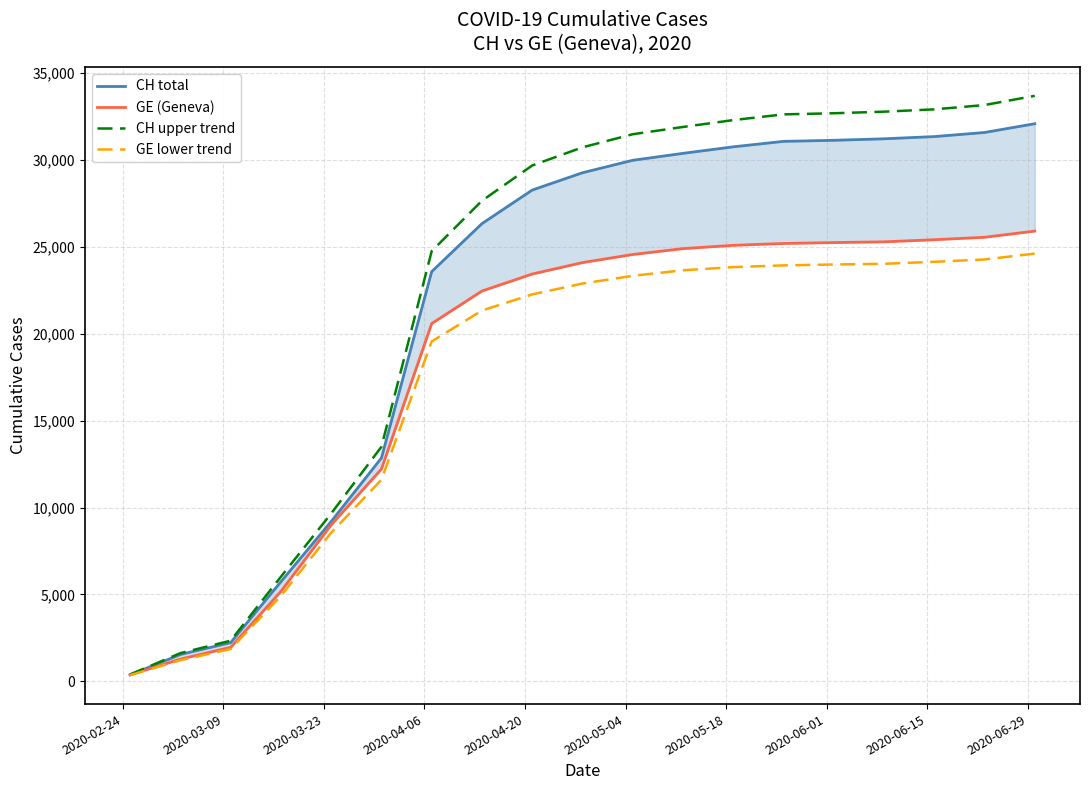

What are all the series names shown in the legend?

CH total, GE (Geneva), CH upper trend, GE lower trend